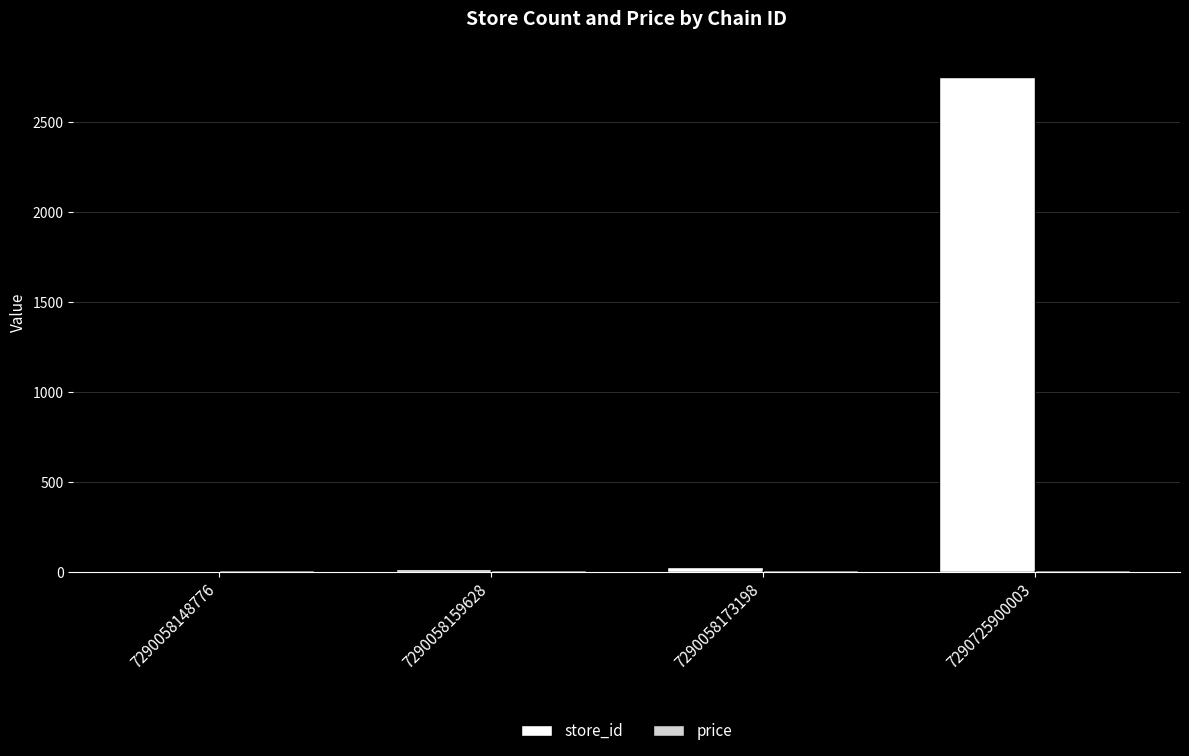

Which series has the largest total across all categories?

store_id